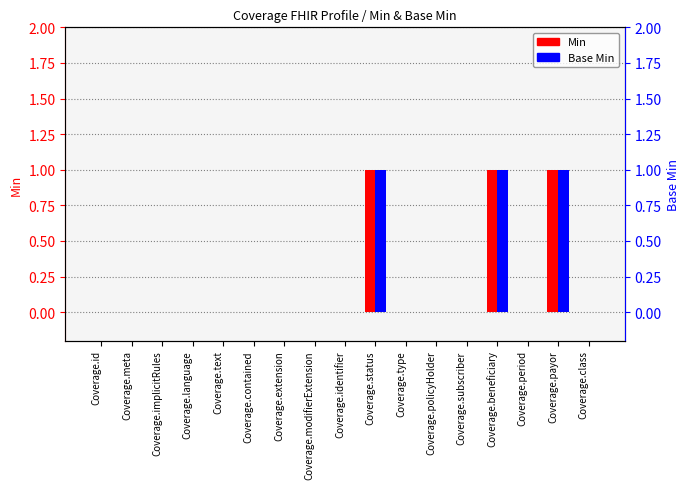

Reading left to right, transcribe all the data shown in this chart.

Min: Coverage.id=0	Coverage.meta=0	Coverage.implicitRules=0	Coverage.language=0	Coverage.text=0	Coverage.contained=0	Coverage.extension=0	Coverage.modifierExtension=0	Coverage.identifier=0	Coverage.status=1	Coverage.type=0	Coverage.policyHolder=0	Coverage.subscriber=0	Coverage.beneficiary=1	Coverage.period=0	Coverage.payor=1	Coverage.class=0
Base Min: Coverage.id=0	Coverage.meta=0	Coverage.implicitRules=0	Coverage.language=0	Coverage.text=0	Coverage.contained=0	Coverage.extension=0	Coverage.modifierExtension=0	Coverage.identifier=0	Coverage.status=1	Coverage.type=0	Coverage.policyHolder=0	Coverage.subscriber=0	Coverage.beneficiary=1	Coverage.period=0	Coverage.payor=1	Coverage.class=0